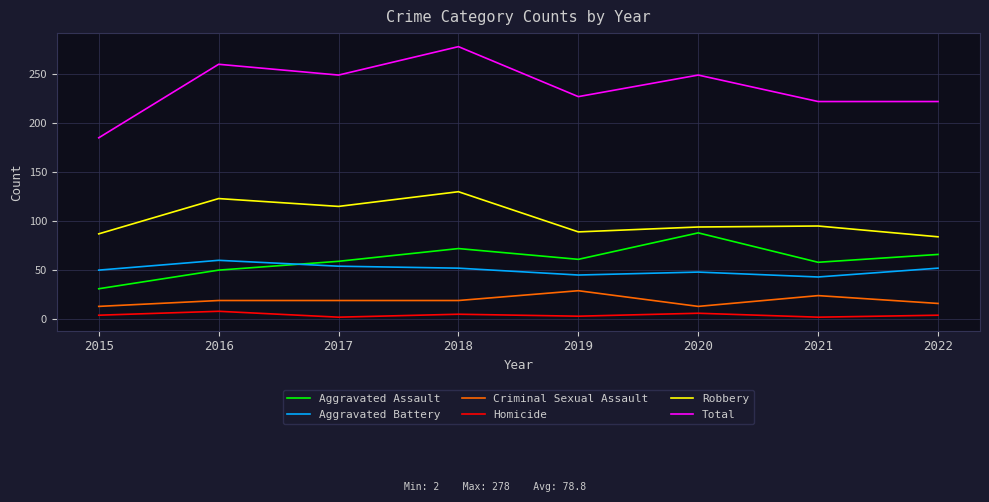

At which category does Aggravated Assault reach its first local valley?

2019